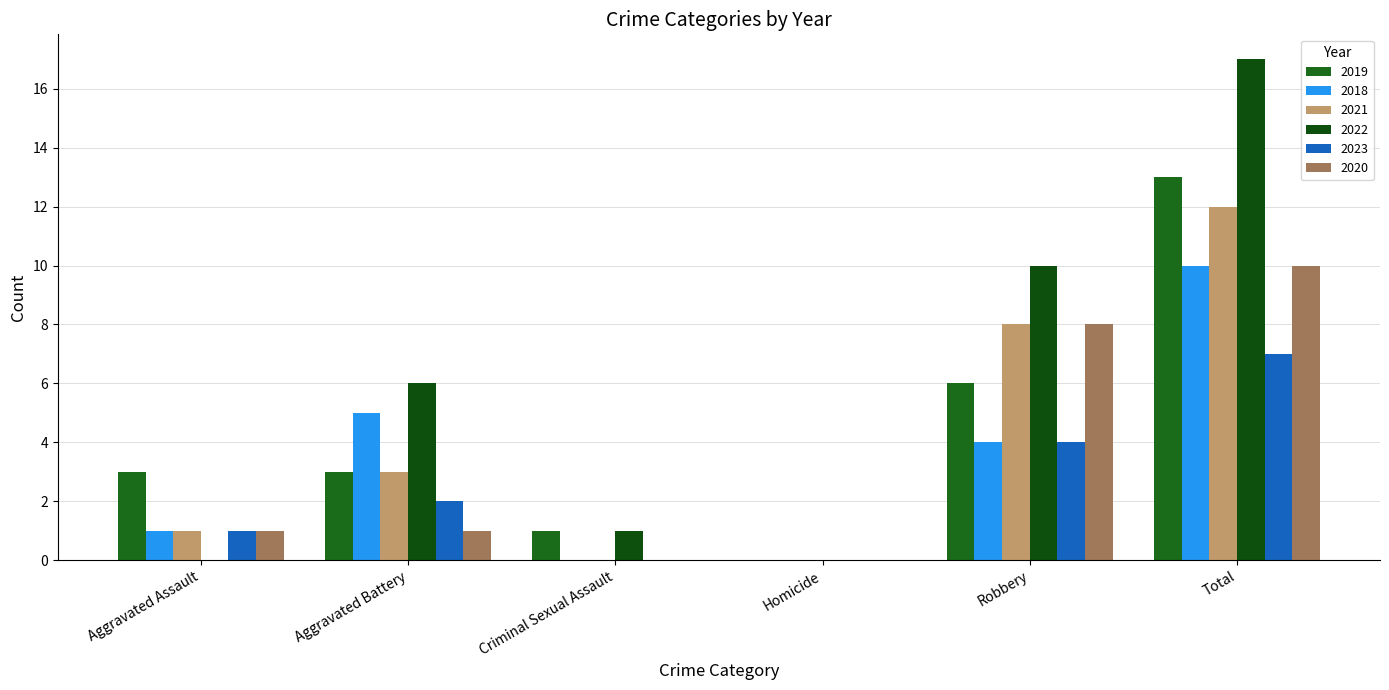

How many groups of bars are there?

6